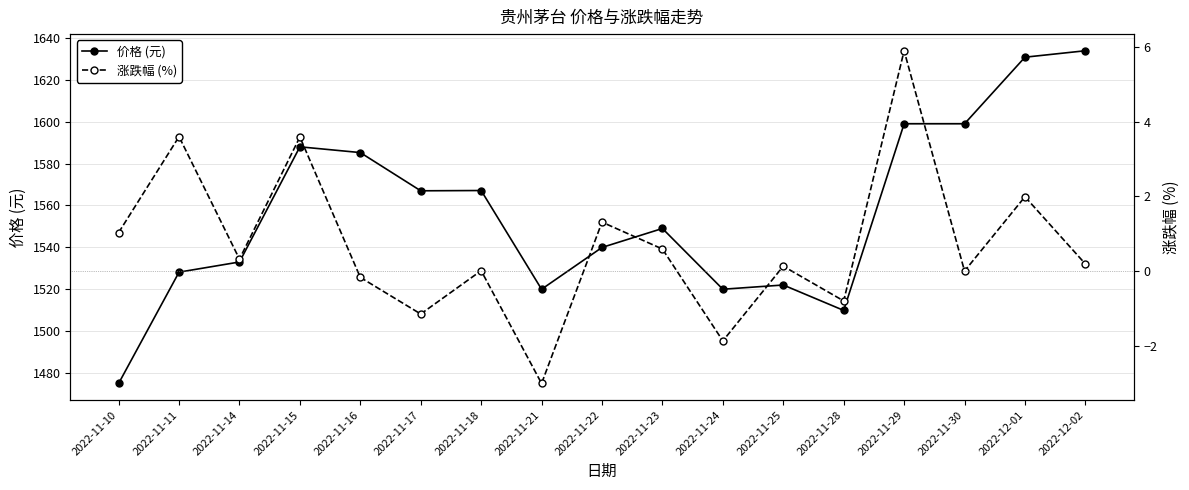

Where is the first local minimum for 价格 (元)?

2022-11-17